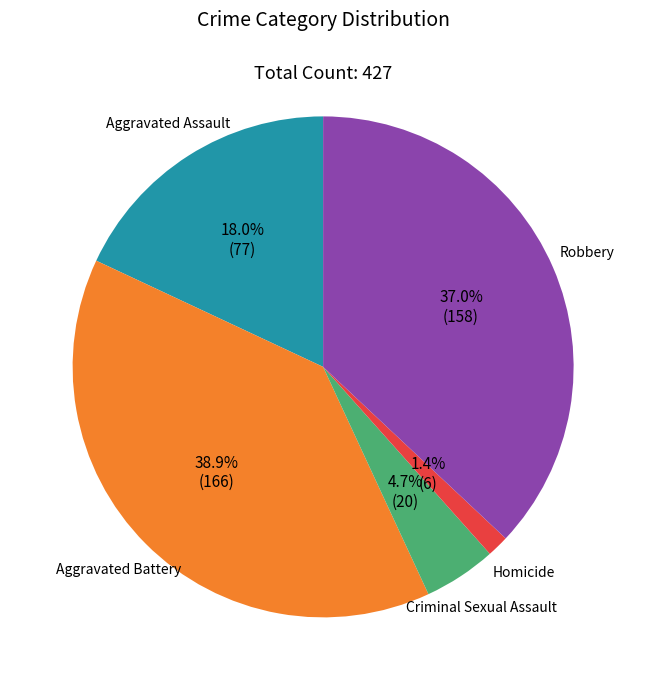

Does any single category account for the majority?

No